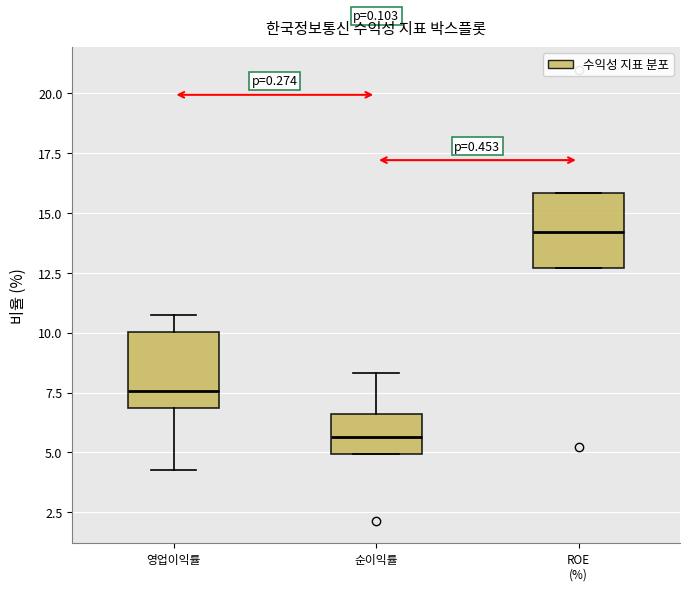

Where is the lower edge of the box for ROE (%) on the y-axis? The values are not printed on the chart, so give them approximately, as read against the axis.

12.5